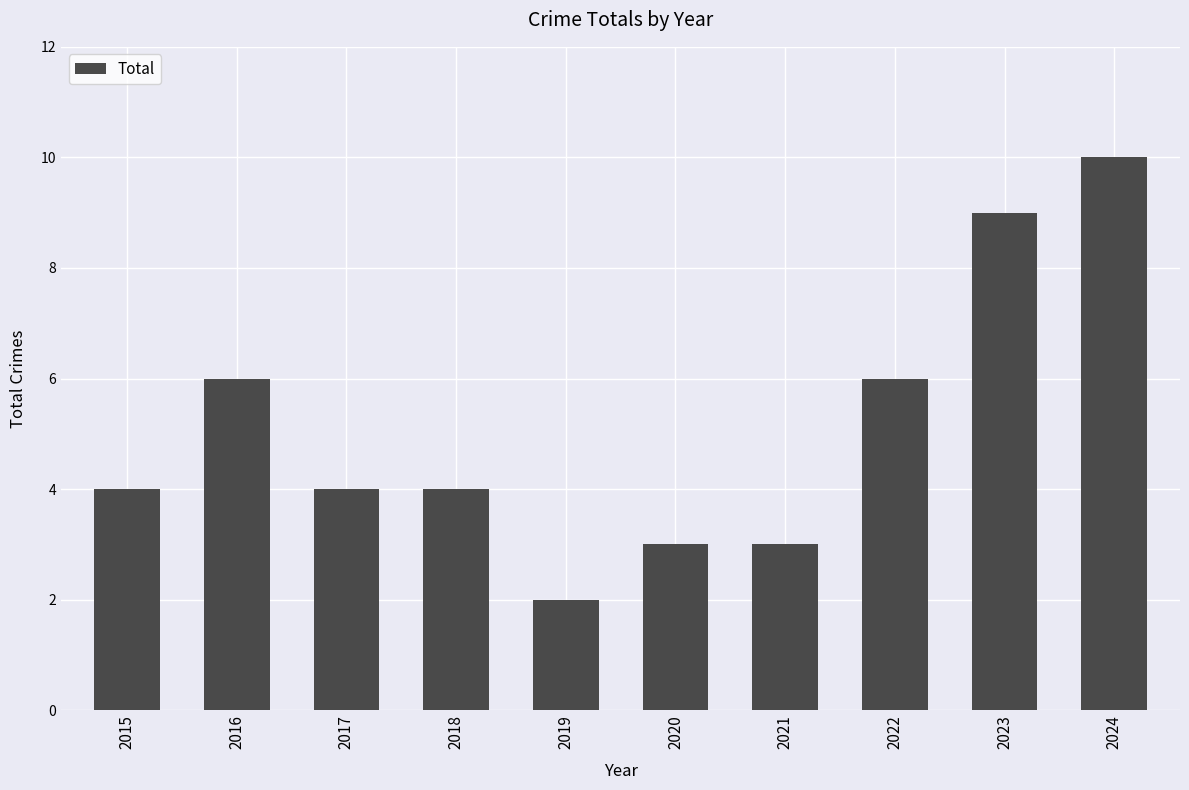

What is the difference between the maximum and minimum values?

8